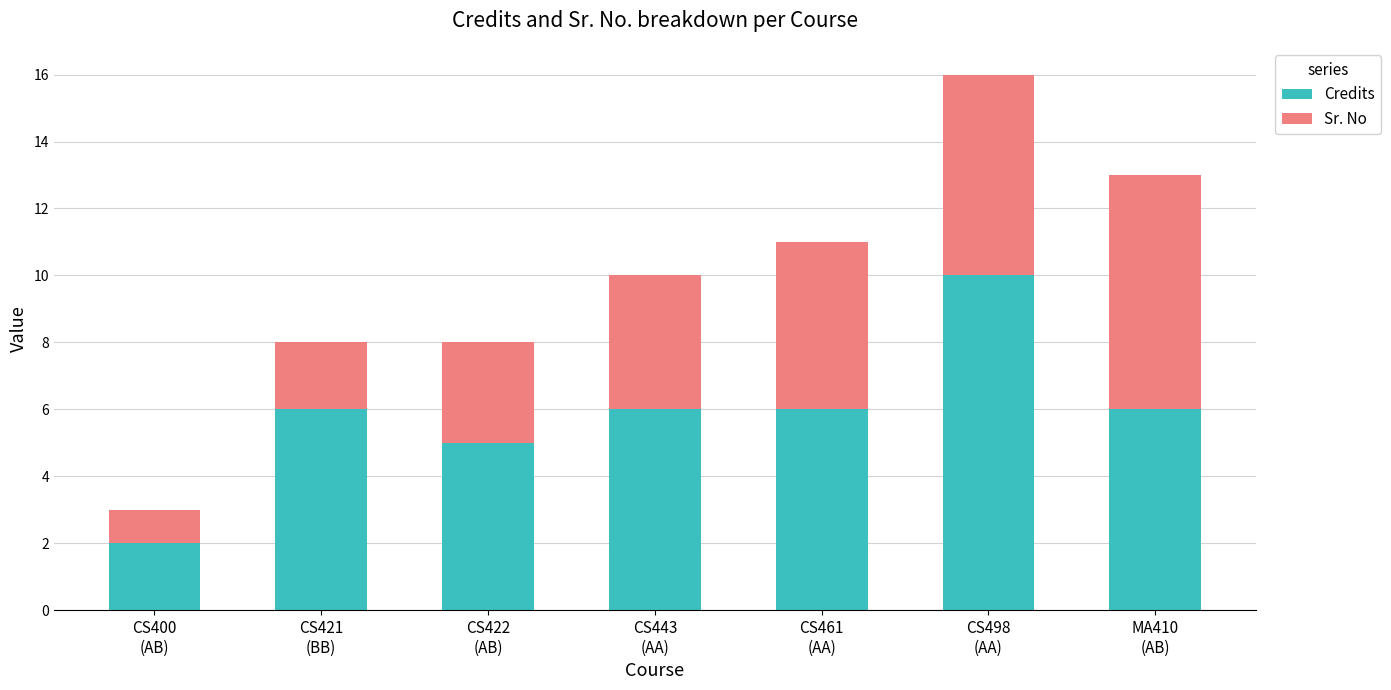

What is the highest value of the Credits series?

10